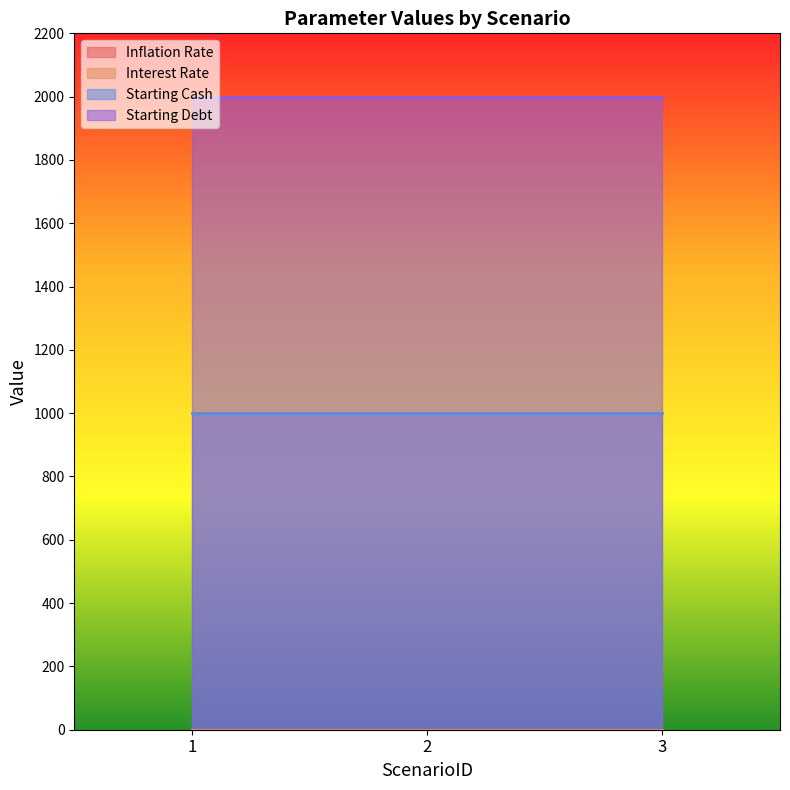

What is the spread (max minus min) of values at 3?

2000.0